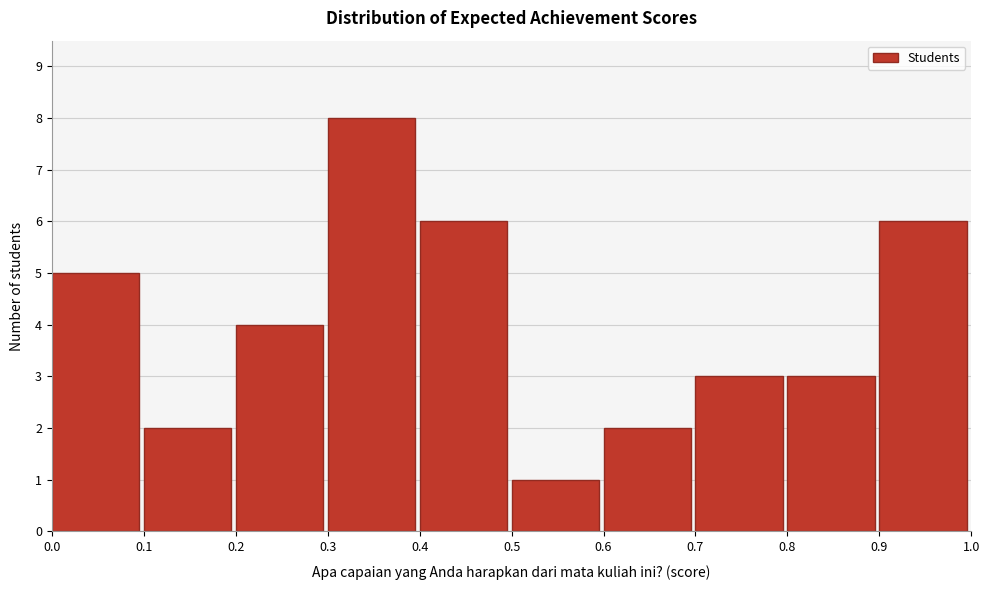

Reading left to right, list every bar in this chart as the range it spans on the x-axis followed by its height. The values are not printed on the chart, so give them approximately, as read against the axis.

0.0 to 0.1: 5
0.1 to 0.2: 2
0.2 to 0.3: 4
0.3 to 0.4: 8
0.4 to 0.5: 6
0.5 to 0.6: 1
0.6 to 0.7: 2
0.7 to 0.8: 3
0.8 to 0.9: 3
0.9 to 1.0: 6